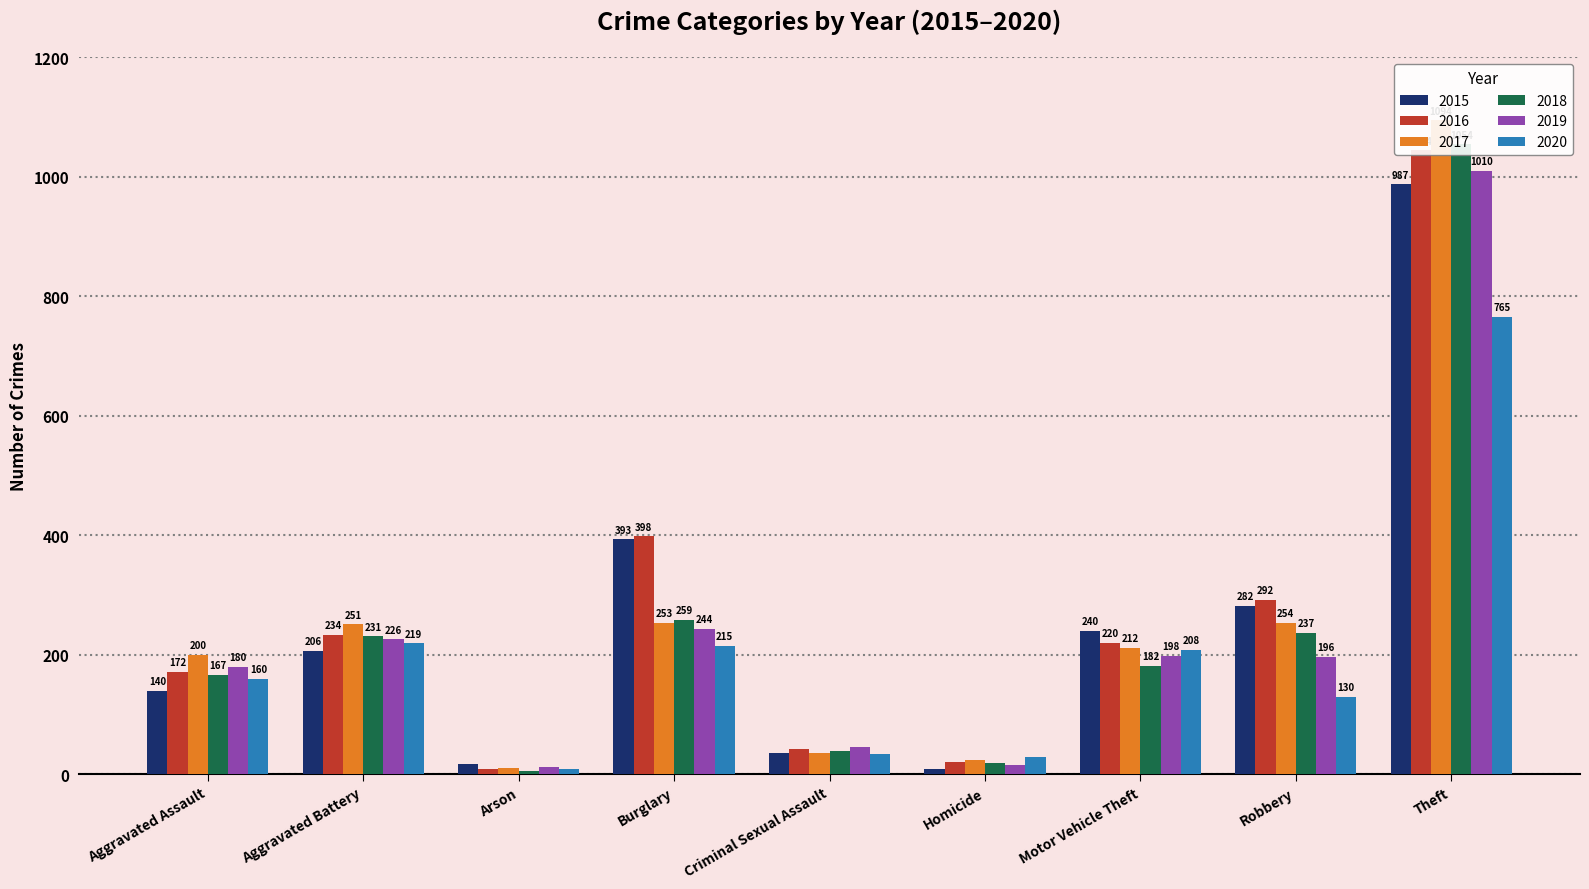

At which category is the sum across all series the highest?

Theft